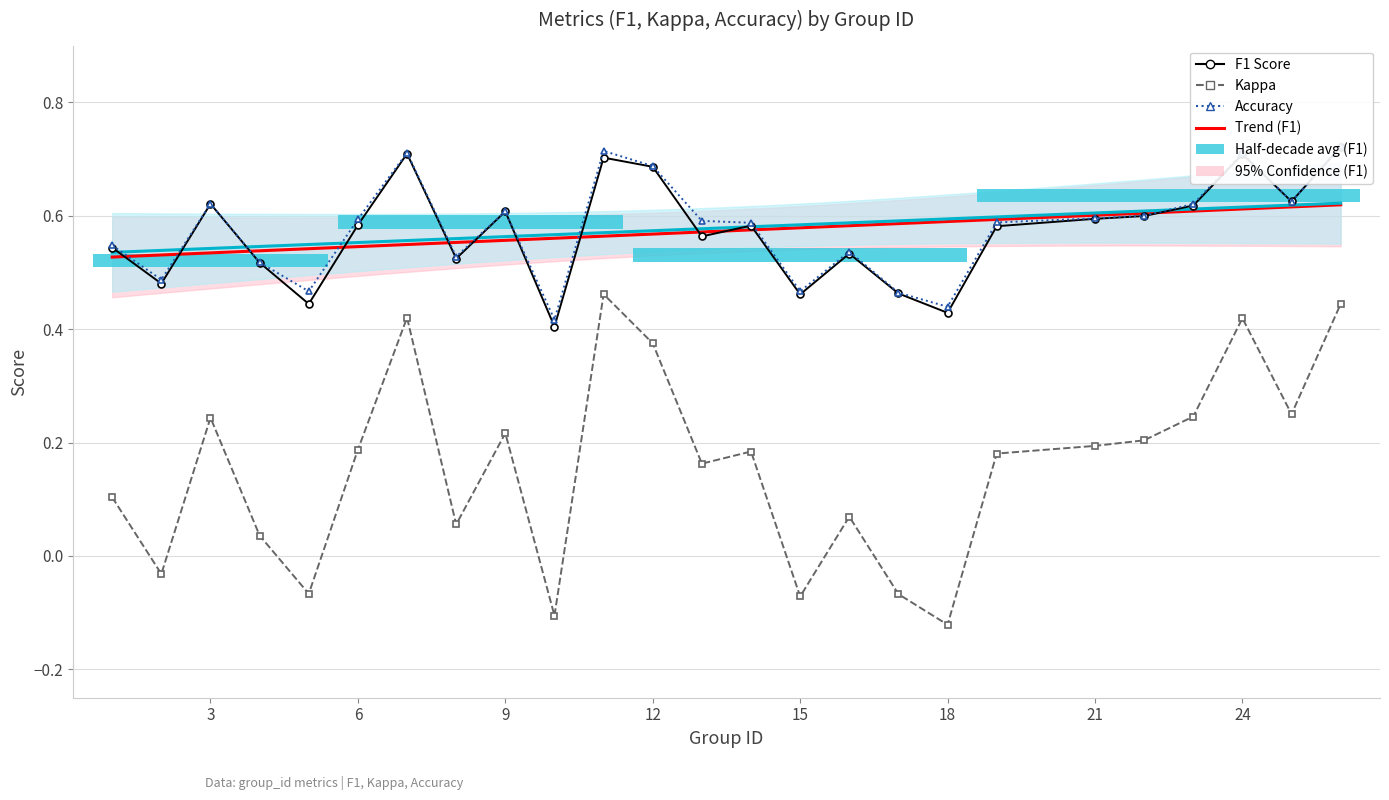

True or false: accuracy has a value of 0.6 at 22.

True